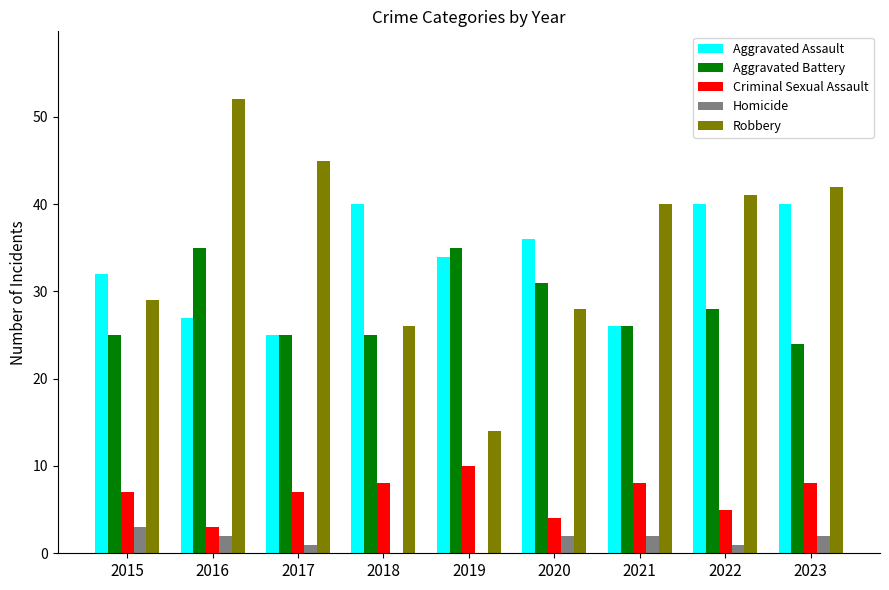

Reading left to right, list all the values displayed in this chart.

Aggravated Assault: 2015=32	2016=27	2017=25	2018=40	2019=34	2020=36	2021=26	2022=40	2023=40
Aggravated Battery: 2015=25	2016=35	2017=25	2018=25	2019=35	2020=31	2021=26	2022=28	2023=24
Criminal Sexual Assault: 2015=7	2016=3	2017=7	2018=8	2019=10	2020=4	2021=8	2022=5	2023=8
Homicide: 2015=3	2016=2	2017=1	2018=0	2019=0	2020=2	2021=2	2022=1	2023=2
Robbery: 2015=29	2016=52	2017=45	2018=26	2019=14	2020=28	2021=40	2022=41	2023=42